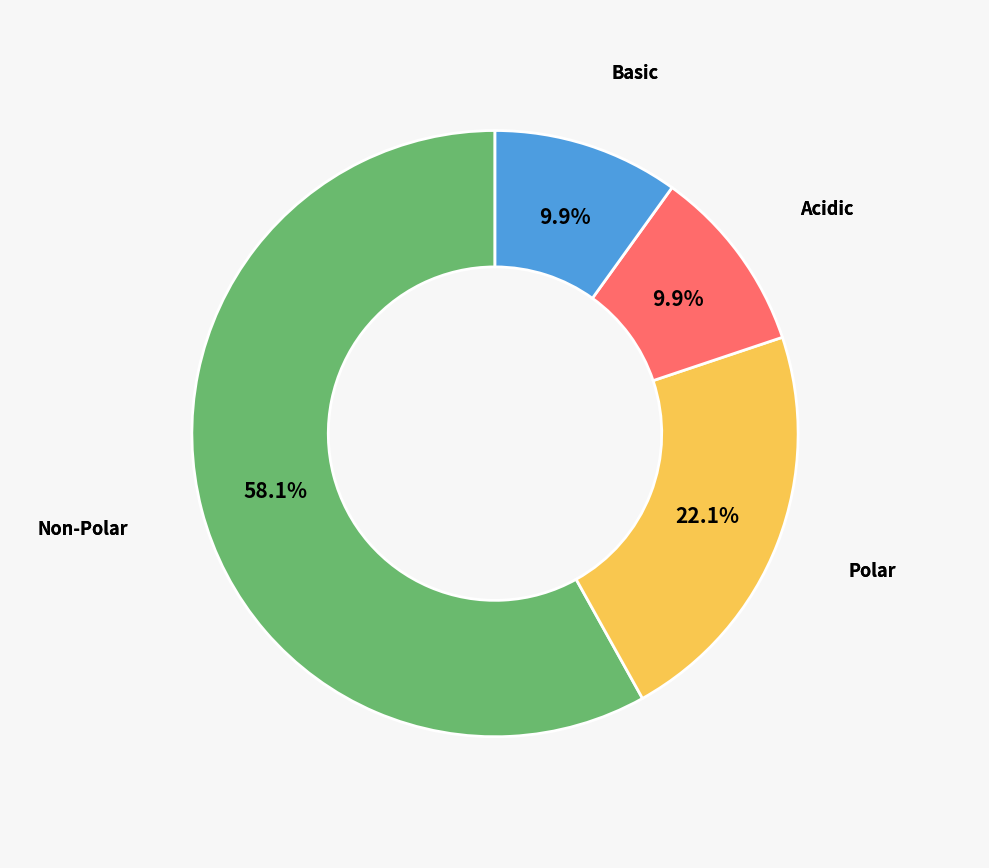

How many slices are in this pie chart?

4